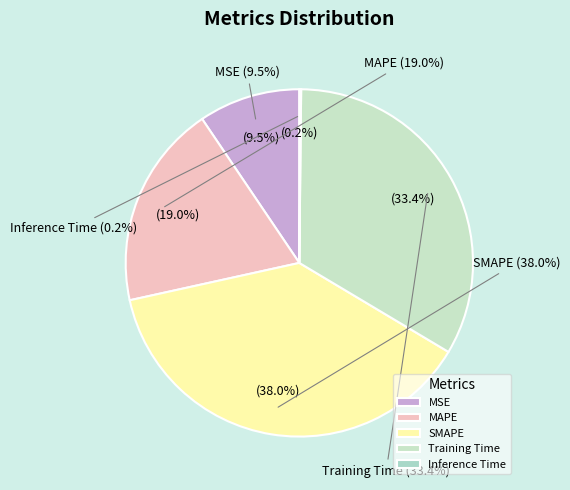

Does SMAPE represent more than half of the total?

No